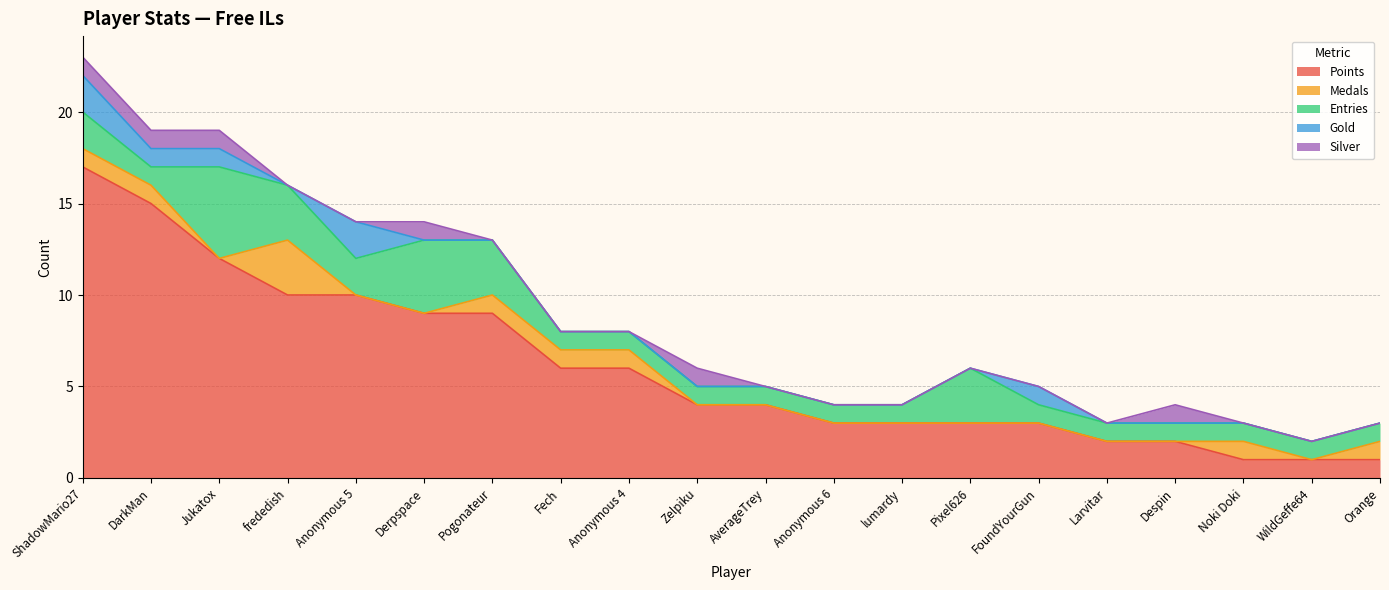

At which label is Entries closest to 3?

frededish